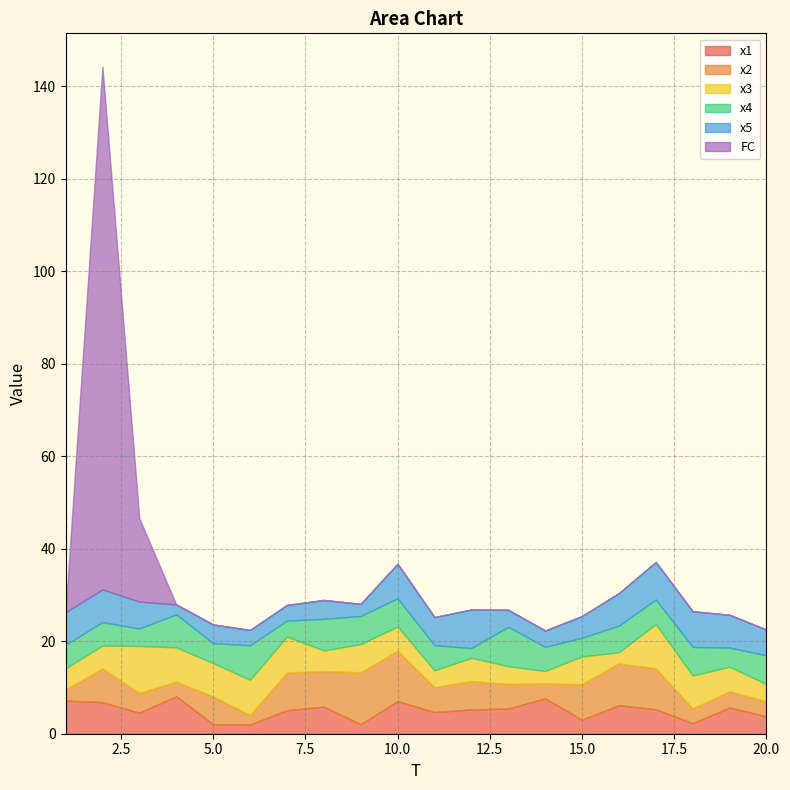

What is the lowest value of the x3 series?

2.4